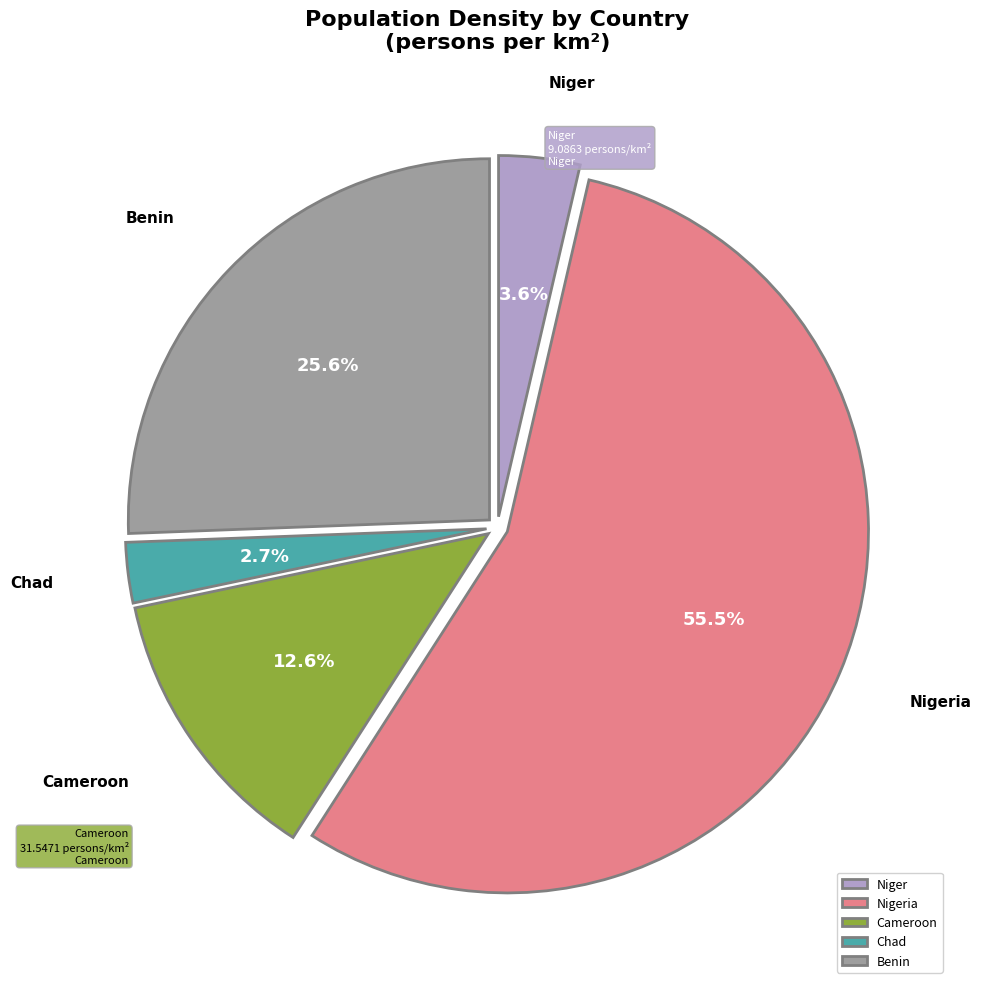

How much of the chart is everything except Nigeria?

44.5%